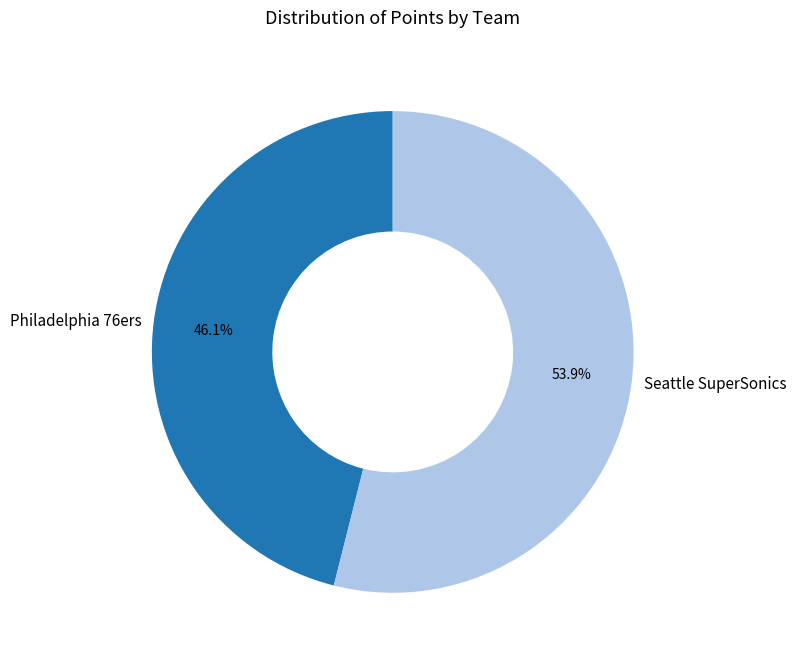

Which slice is the smallest?

Philadelphia 76ers